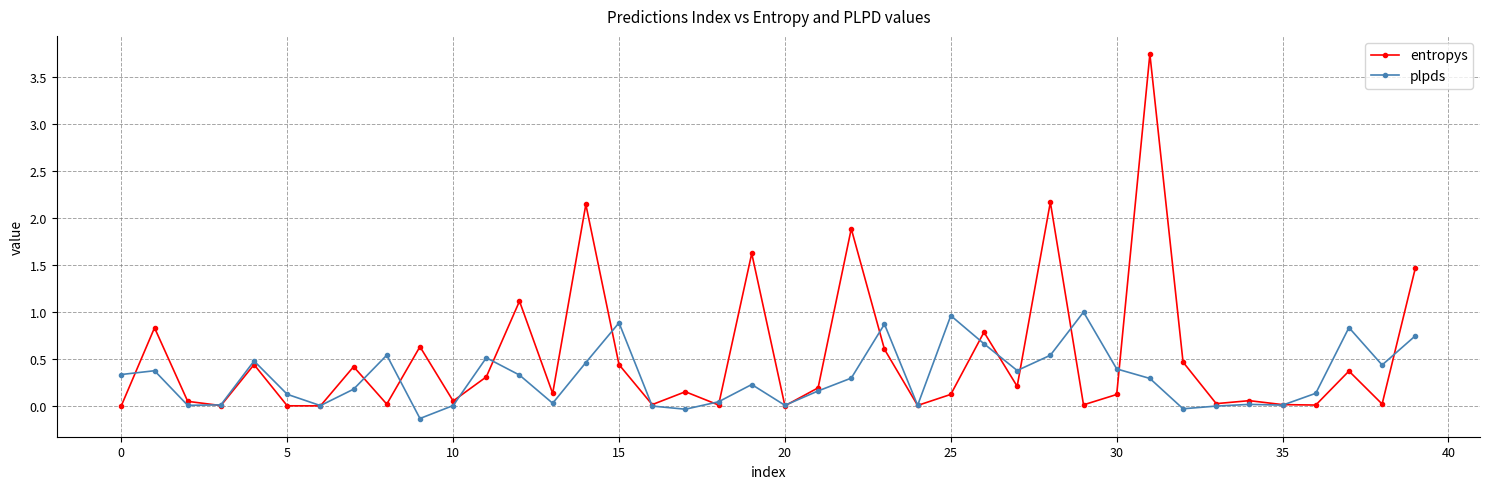

Rank the series by their maximum value, from highest to lowest.

entropys, plpds